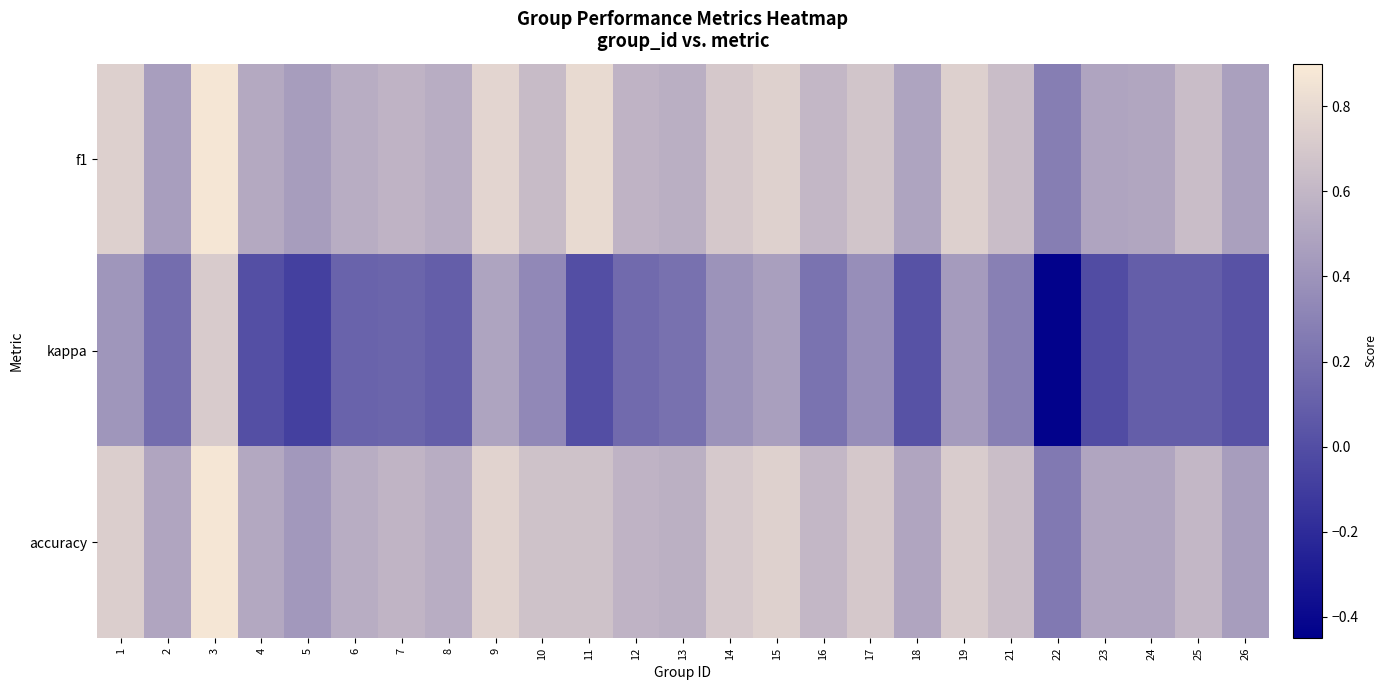

At which category does the chart reach its minimum across all series?

22